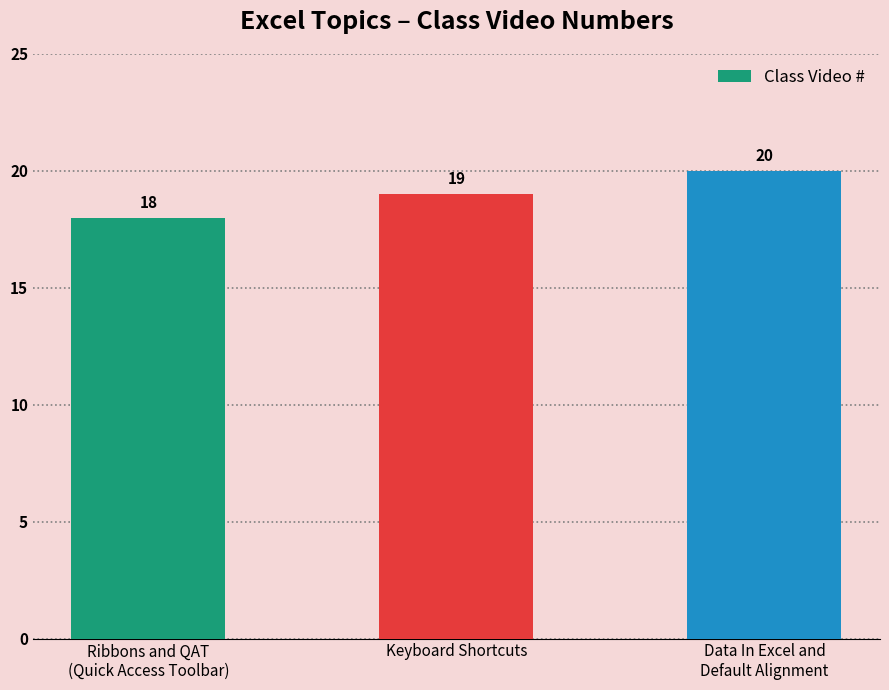

What is the change in value from Keyboard Shortcuts to Data In Excel and
Default Alignment?

+1